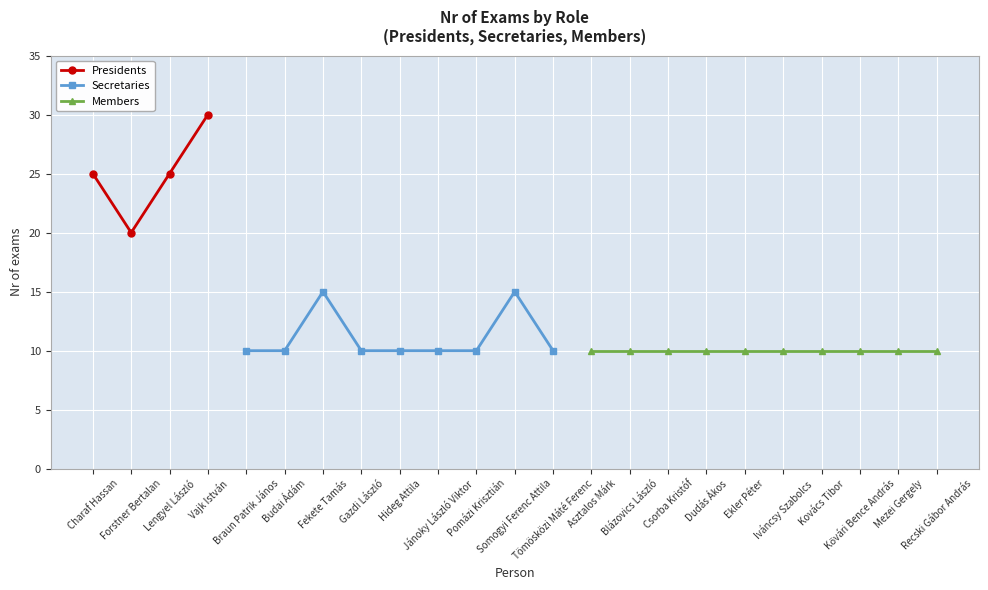

True or false: Presidents has more than 2 interior local peaks.

False